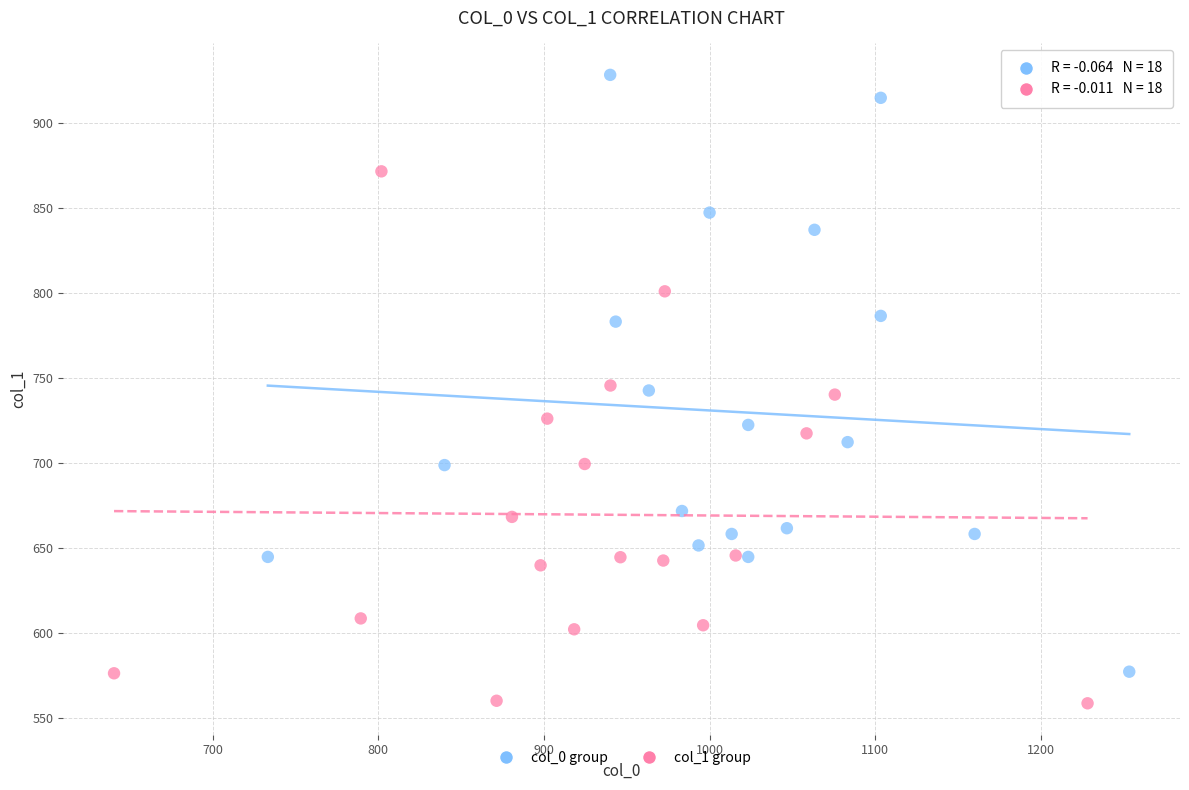

Which series reaches the minimum Y coordinate?

col_1 group